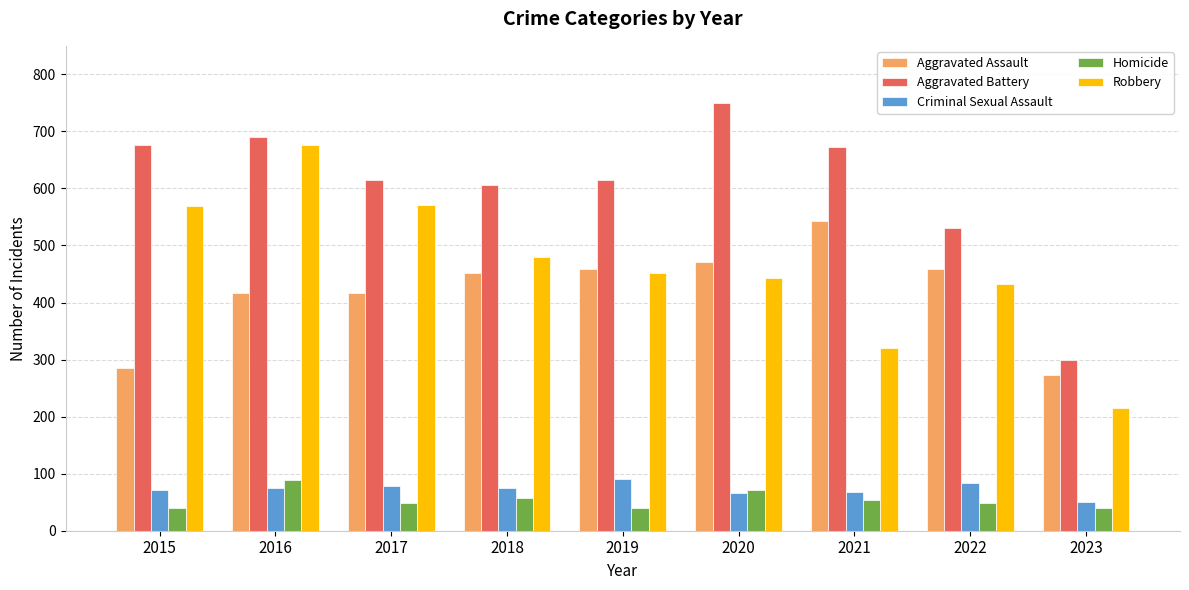

How many groups of bars are there?

9